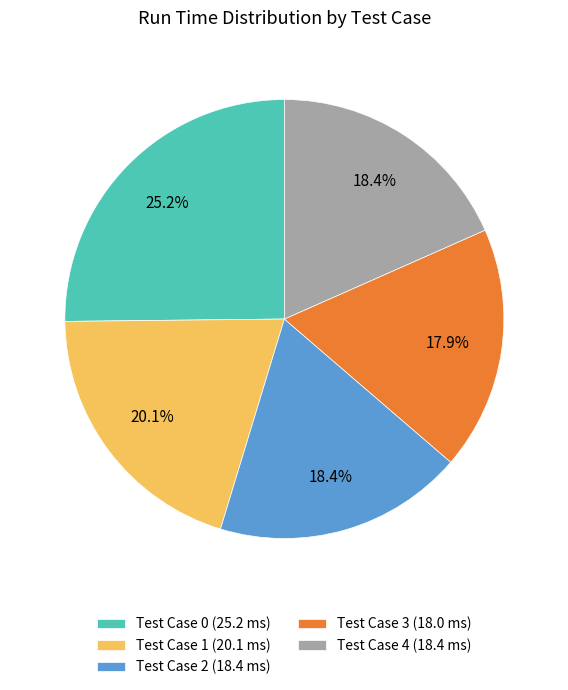

How many slices are in this pie chart?

5